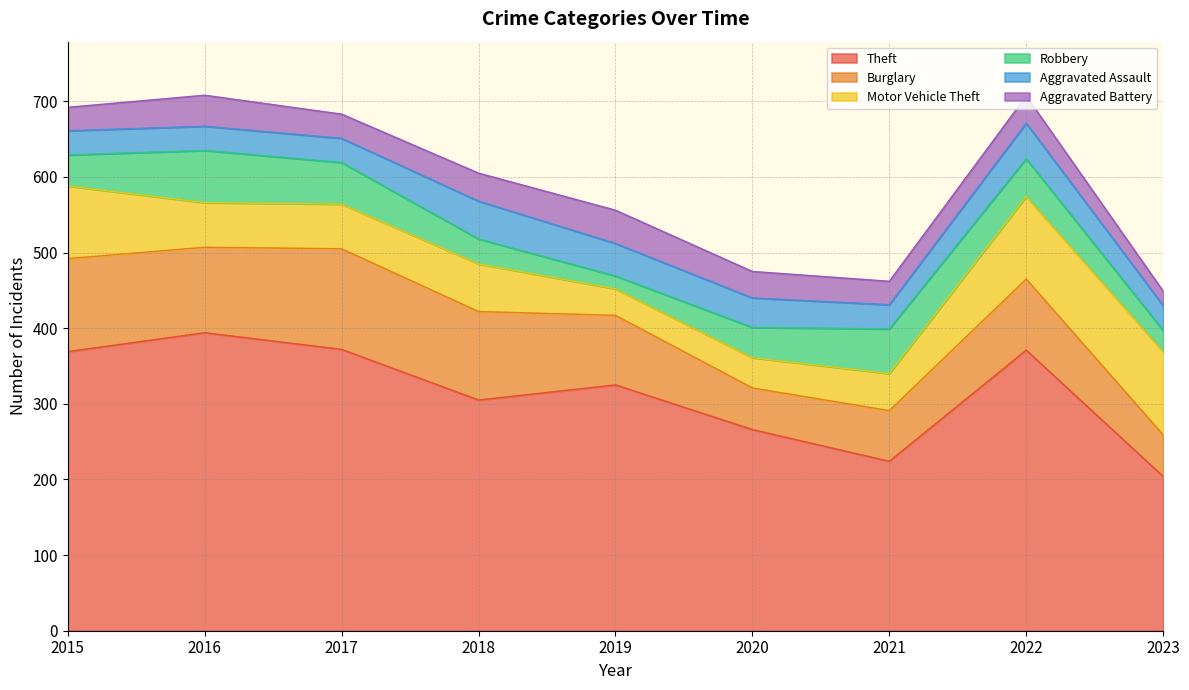

Between 2022 and 2023, which series saw the biggest shift?

Theft